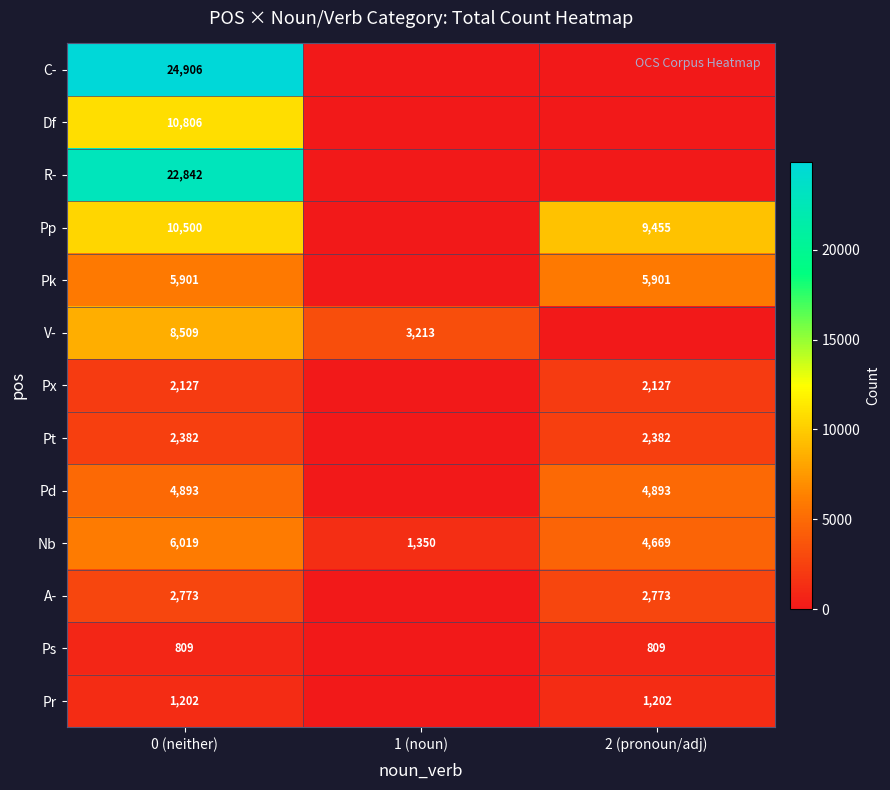

What is the total value across all series at 0 (neither)?

103669